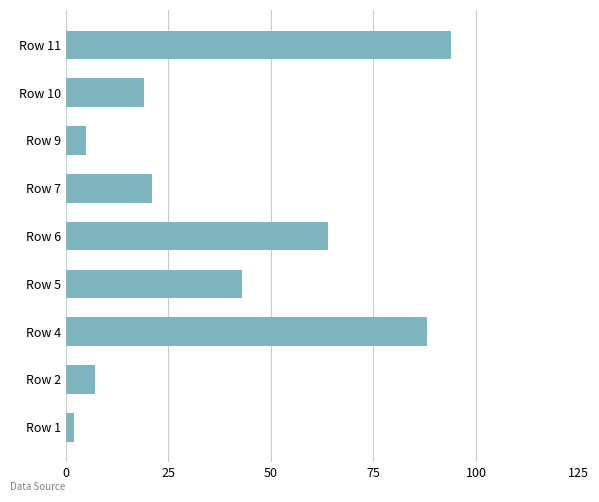

Which label corresponds to the largest value in the chart?

Row 11